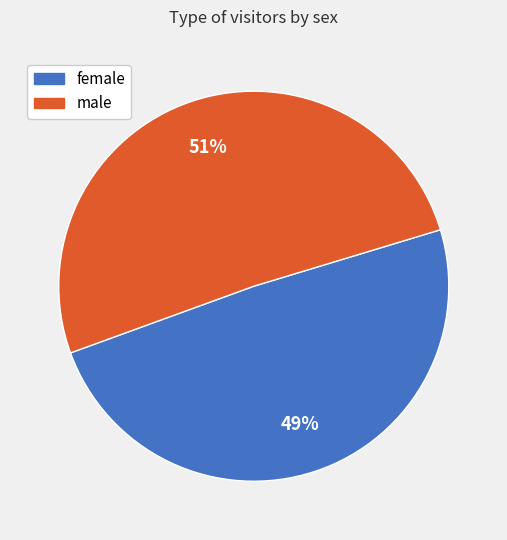

To the nearest percent, what is the average slice percentage?

50%